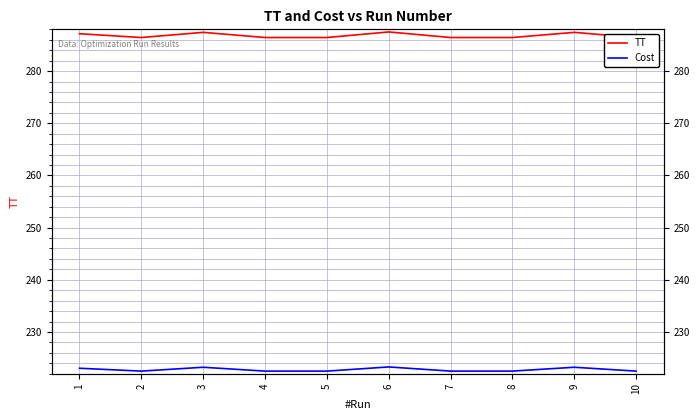

What is the value of the Cost point at the 6th from the left?

223.3